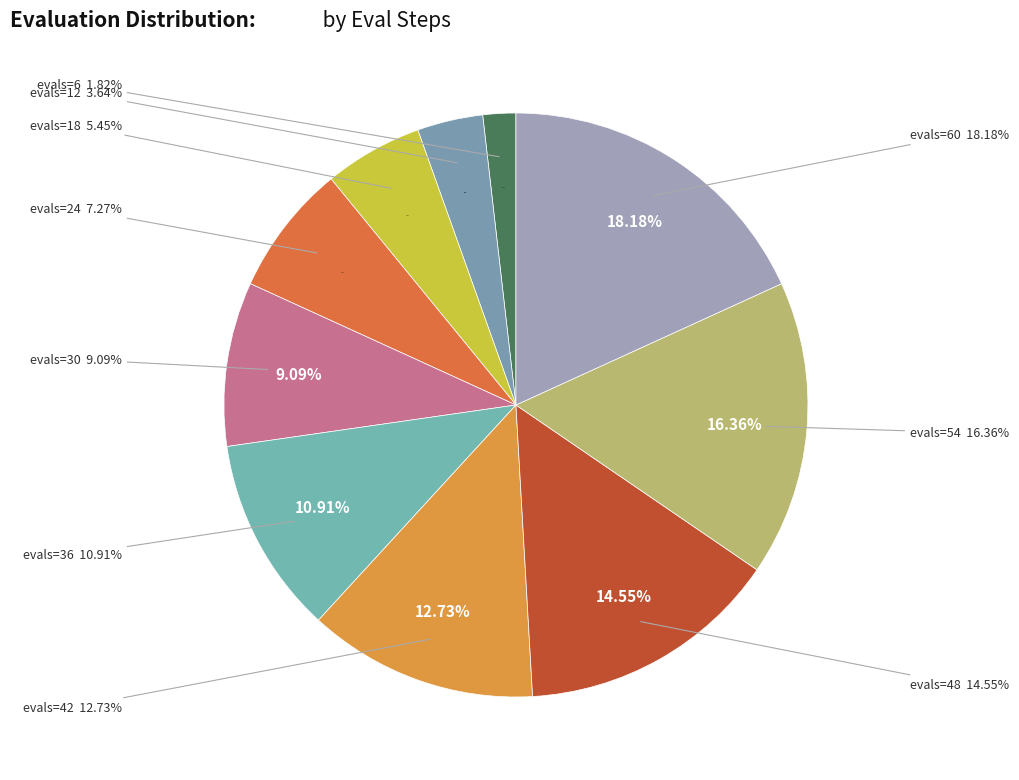

To the nearest percent, what is the difference between the largest and smallest slice percentages?

16%